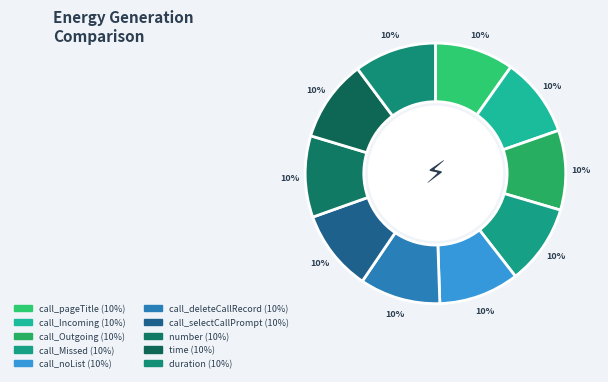

How many slices are in this pie chart?

10